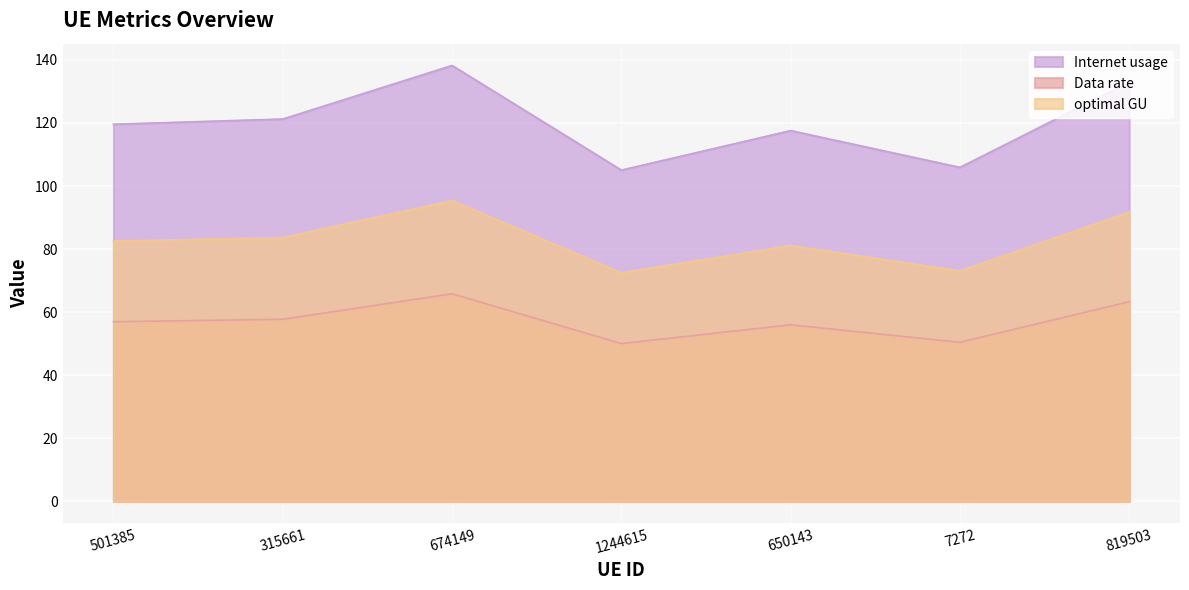

At how many categories does at least one series exceed 119?

4